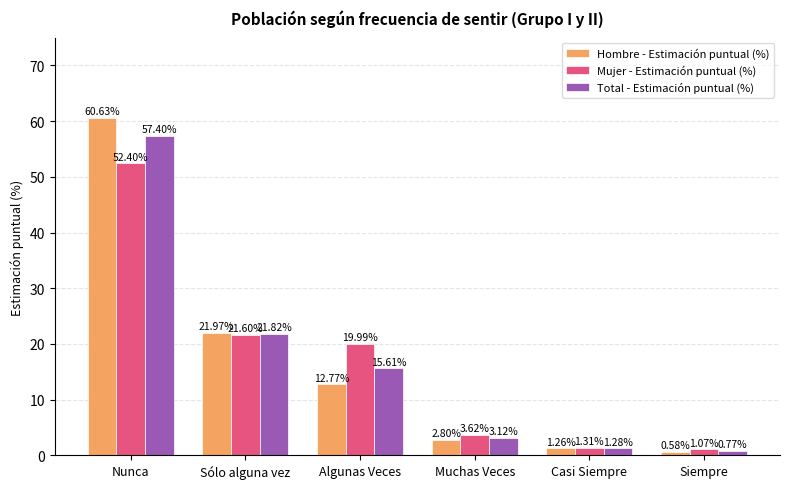

What are all the series names shown in the legend?

Hombre - Estimación puntual (%), Mujer - Estimación puntual (%), Total - Estimación puntual (%)